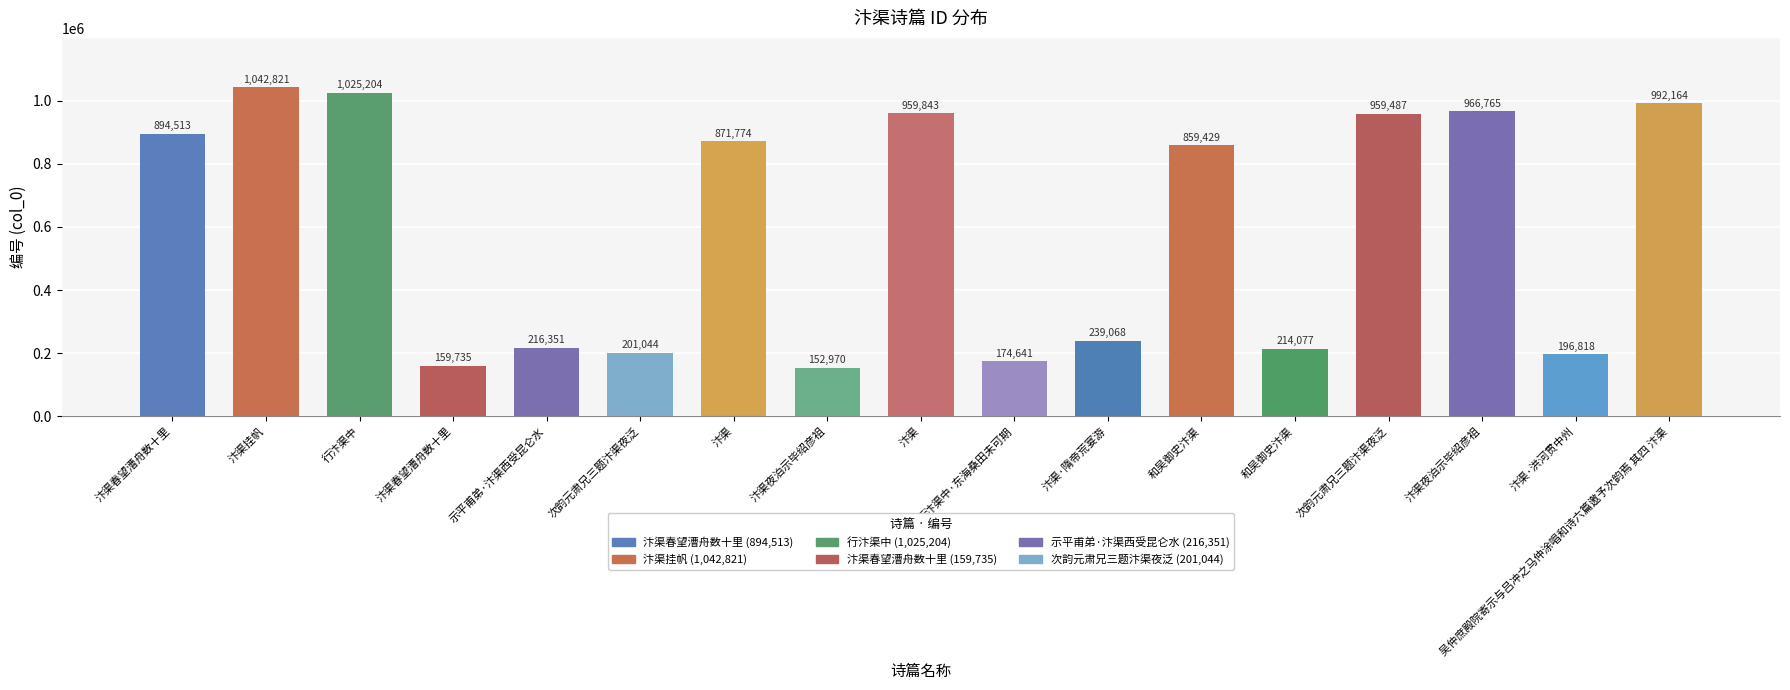

How many values are below 859429?

8